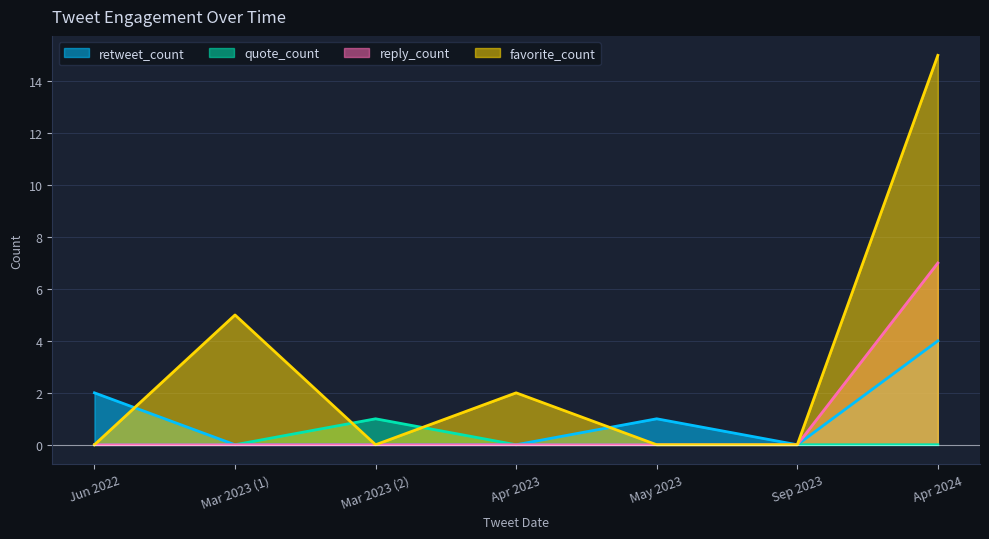

How many distinct data groups are displayed?

4